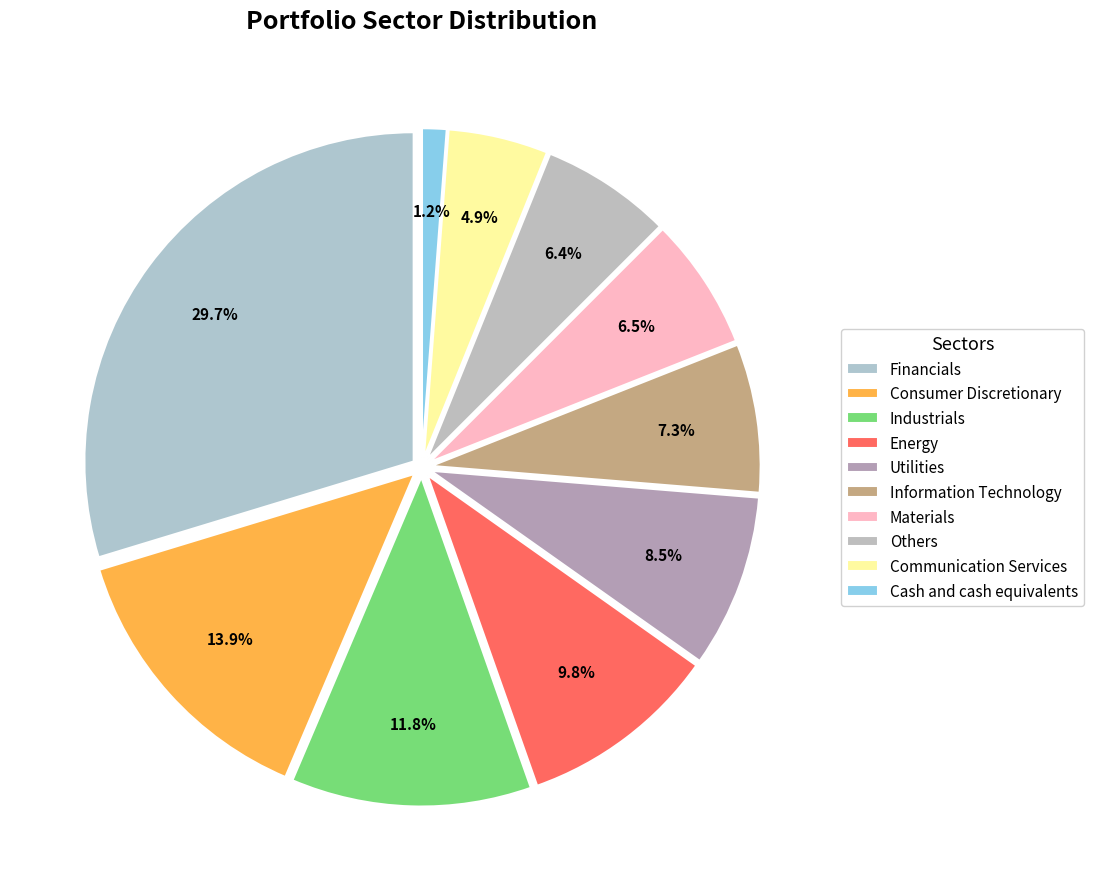

To the nearest percent, what percentage of the pie is Others?

6%